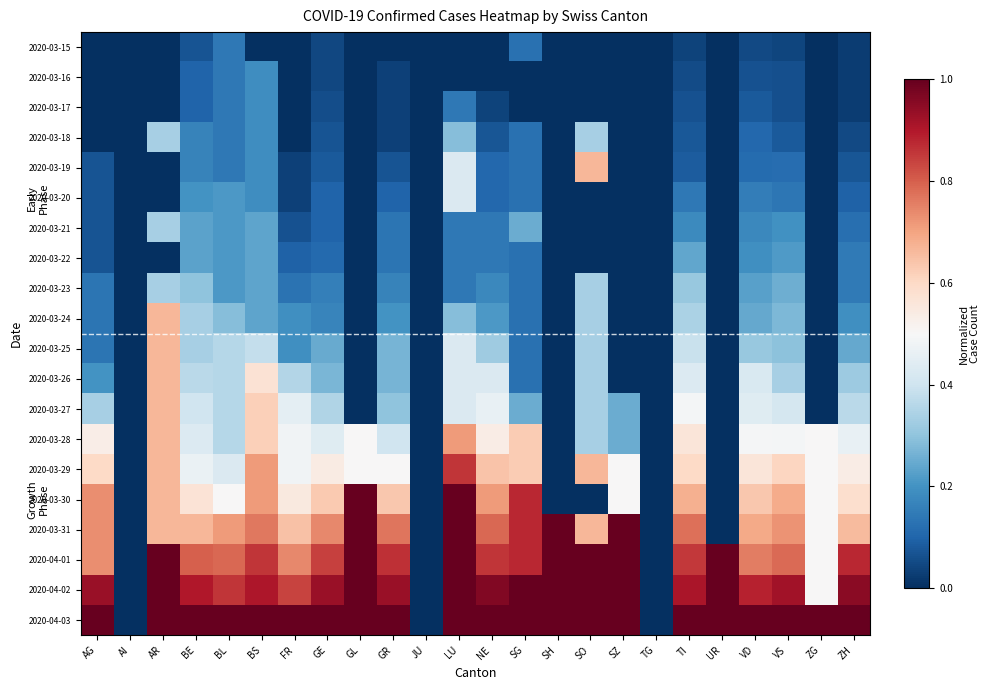

At how many categories does at least one series exceed 0?

21